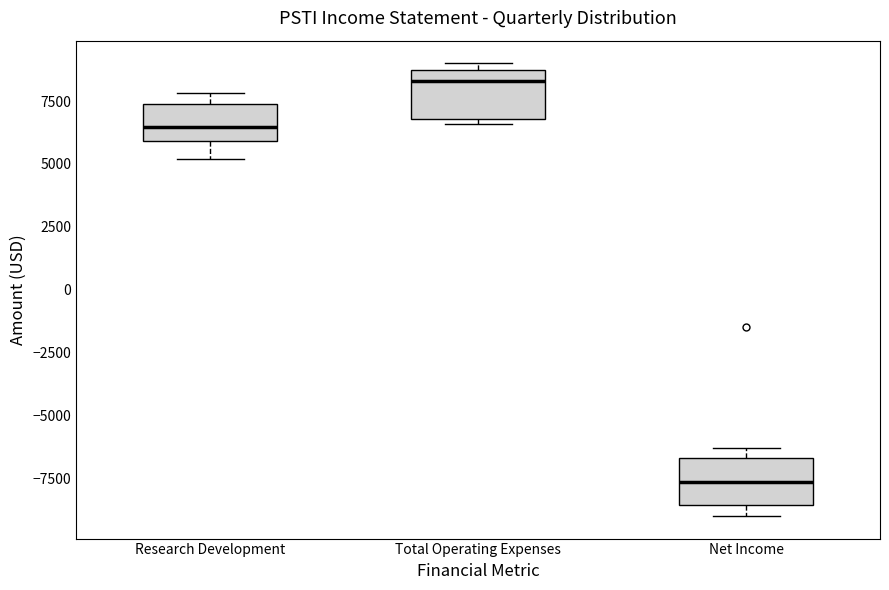

Reading left to right, read every box against the y-axis: the position of its median line, the range the box covers, and the ends of its whiskers. The values are not printed on the chart, so give them approximately, as read against the axis.

Research Development: median 6500, box 6000 to 7500, whiskers 5000 to 8000
Total Operating Expenses: median 8500 (just below the box's upper edge), box 7000 to 8500, whiskers 6500 to 9000
Net Income: median -7500, box -8500 to -6500, whiskers -9000 to -6500 (just above the box's upper edge)